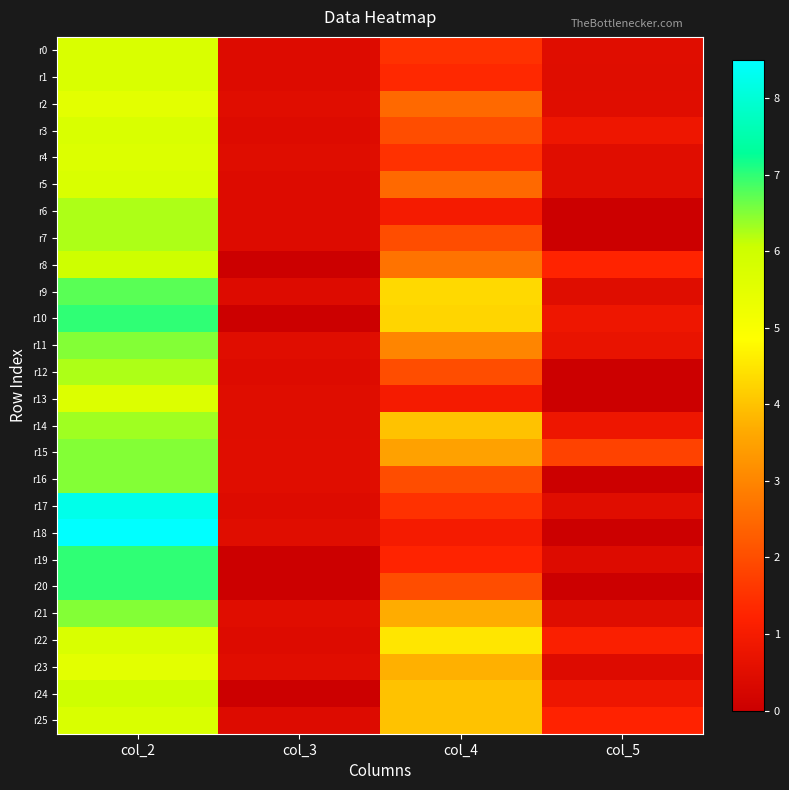

At how many categories does at least one series exceed 1?

3